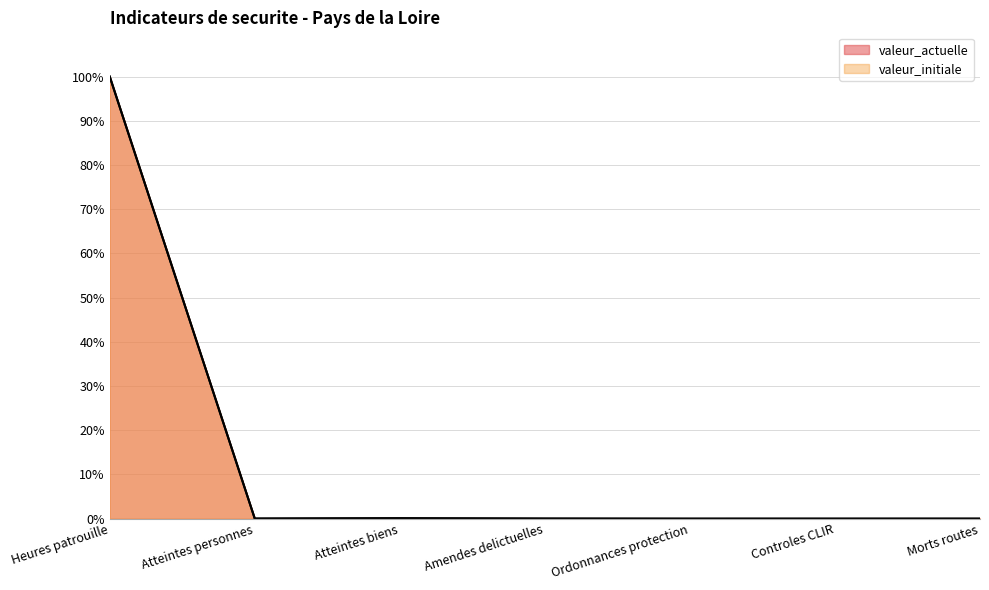

Reading left to right, list all the values displayed in this chart.

valeur_actuelle: Heures patrouille=100.0	Atteintes personnes=0.0	Atteintes biens=0.1	Amendes delictuelles=0.0	Ordonnances protection=0.0	Controles CLIR=0.0	Morts routes=0.0
valeur_initiale: Heures patrouille=100.0	Atteintes personnes=0.0	Atteintes biens=0.1	Amendes delictuelles=0.0	Ordonnances protection=0.0	Controles CLIR=0.0	Morts routes=0.0